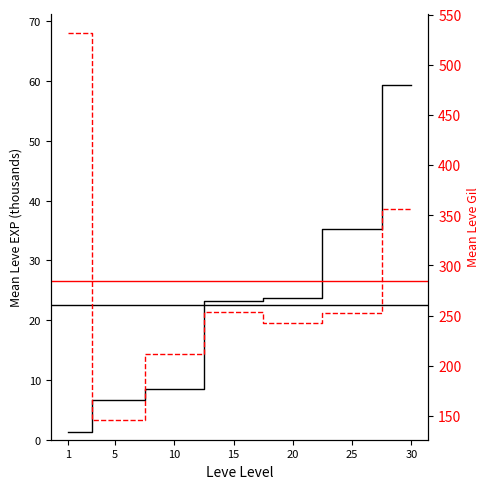

True or false: Mean Leve EXP (thousands) and Mean Leve Gil intersect in this chart.

False